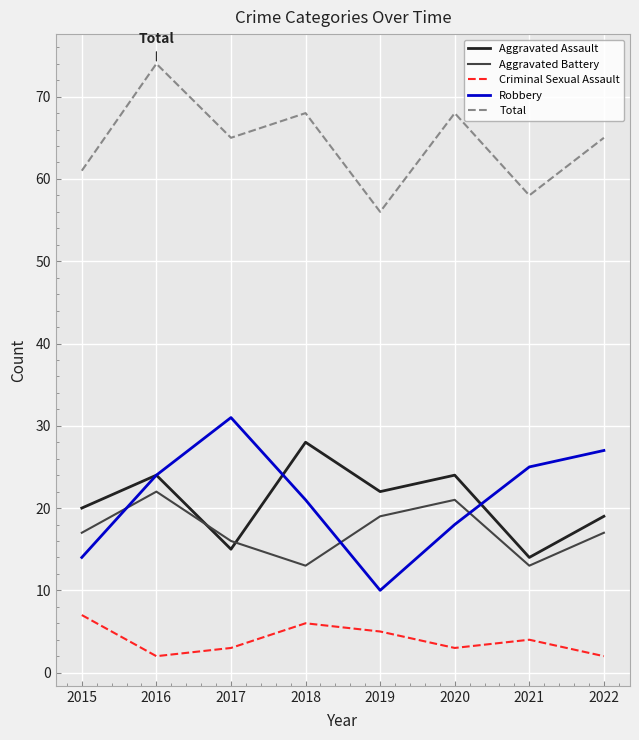

At 2020, list the series in order from smallest to largest.

Criminal Sexual Assault, Robbery, Aggravated Battery, Aggravated Assault, Total